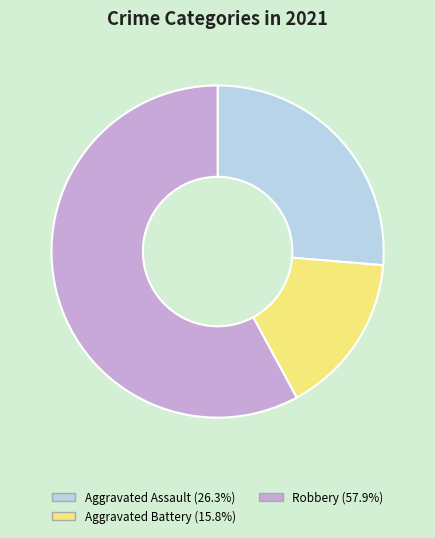

Is there a majority slice in this chart?

Yes